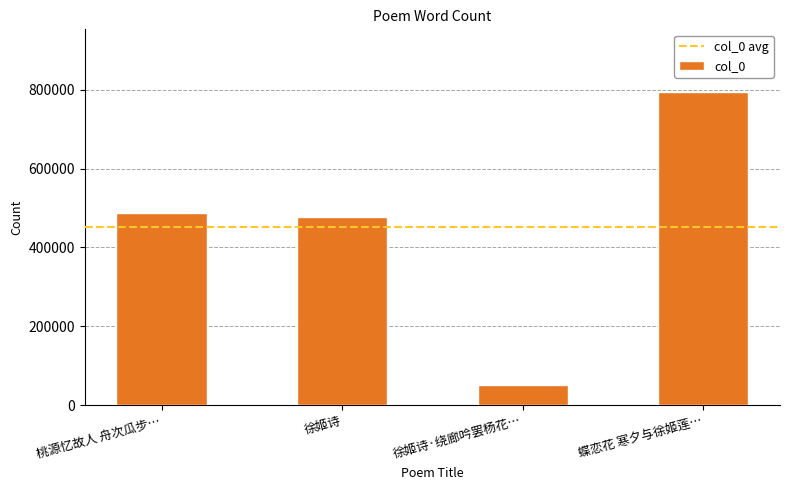

List the labels in order of value, smallest first.

徐姬诗·绕廊吟罢杨花…, 徐姬诗, 桃源忆故人 舟次瓜步…, 蝶恋花 寒夕与徐姬莲…